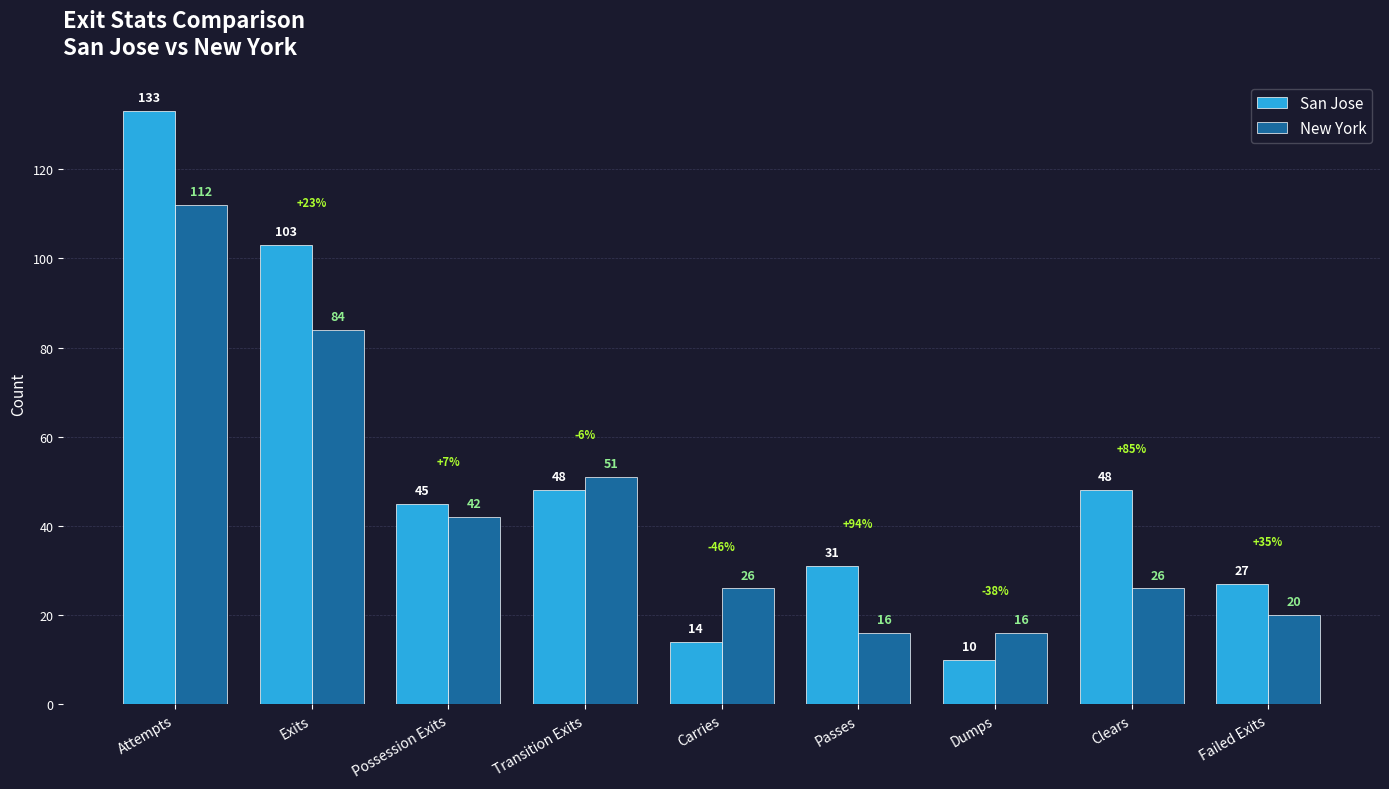

How many groups of bars are there?

9